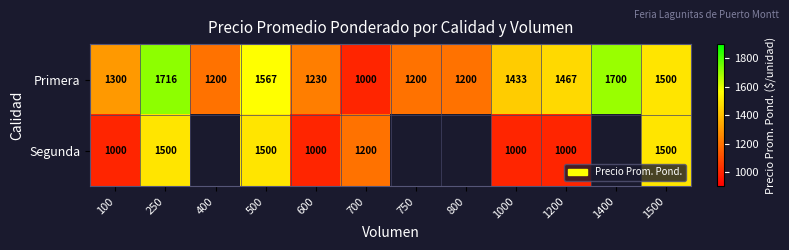

Between 100 and 1000, which series saw the biggest shift?

Primera